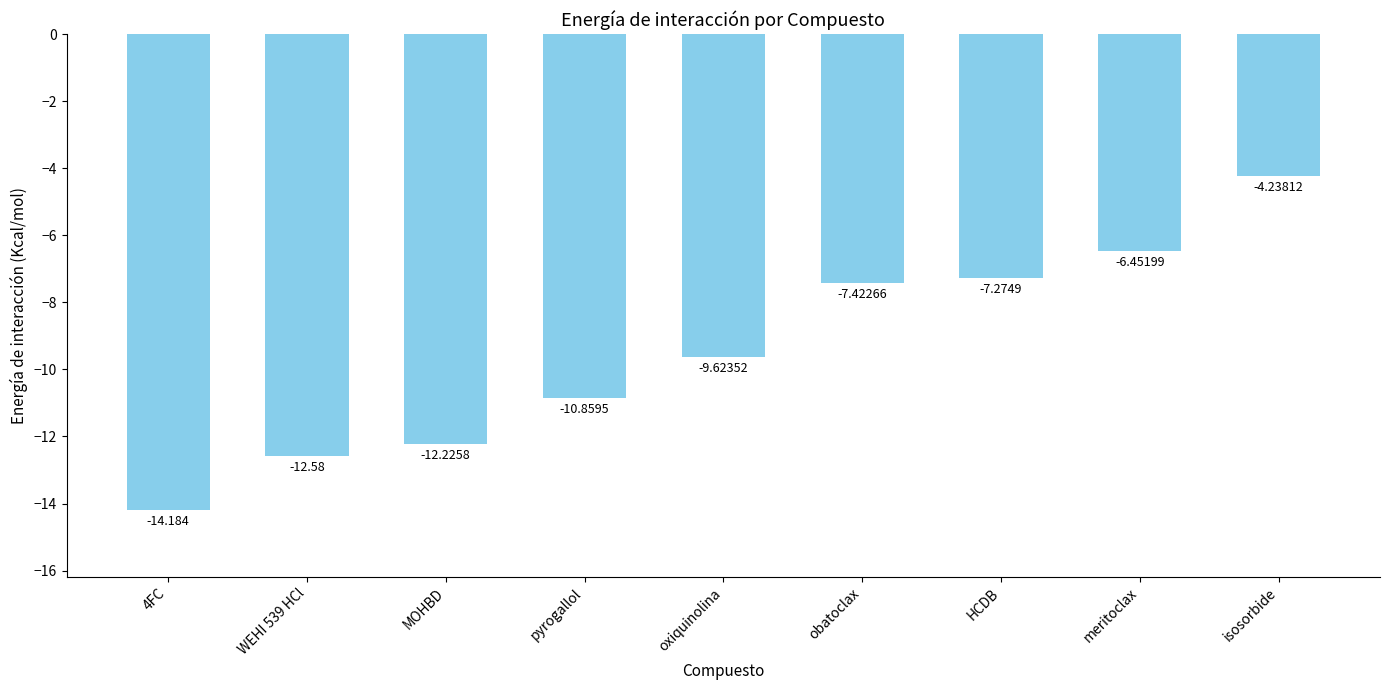

Rank the categories by value from highest to lowest.

isosorbide, meritoclax, HCDB, obatoclax, oxiquinolina, pyrogallol, MOHBD, WEHI 539 HCl, 4FC